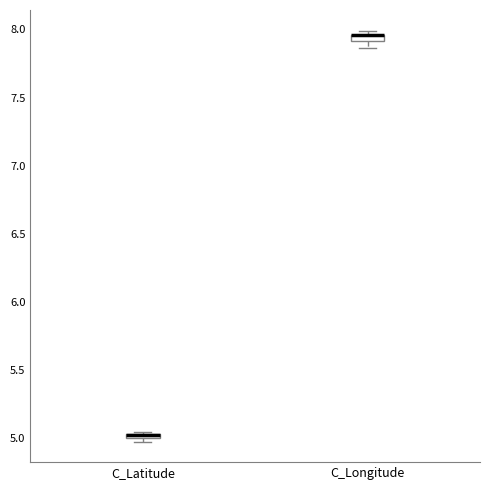

Where is the lower edge of the box for C_Latitude on the y-axis? The values are not printed on the chart, so give them approximately, as read against the axis.

5.00